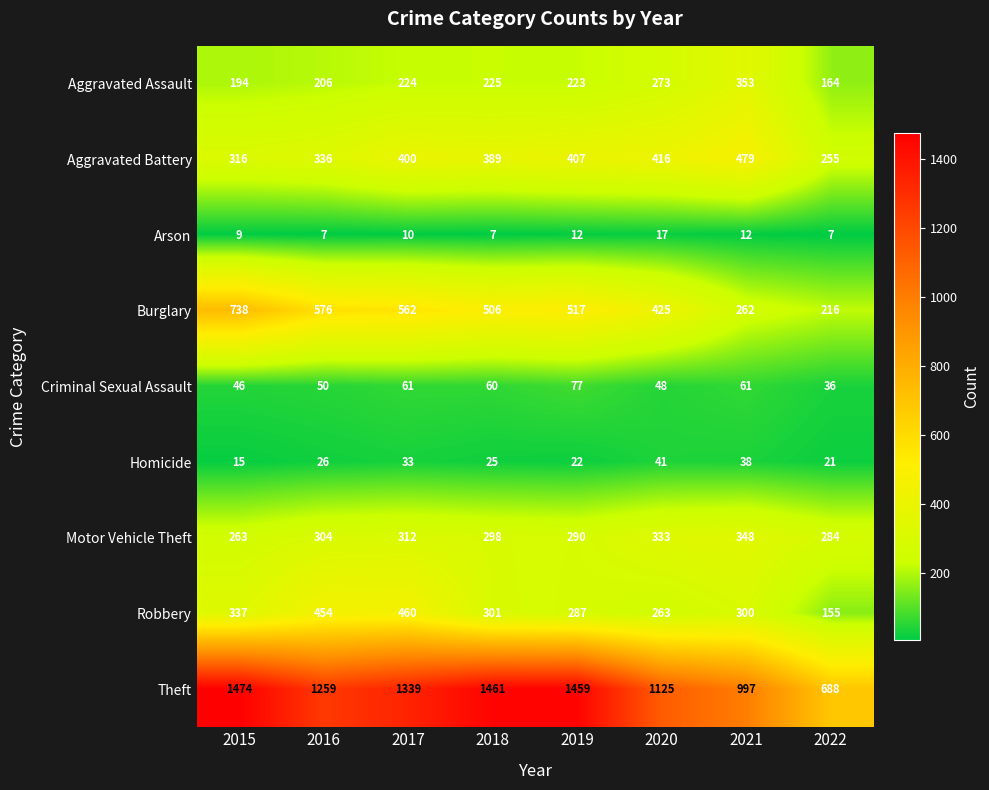

At which category is the sum across all series the highest?

2017